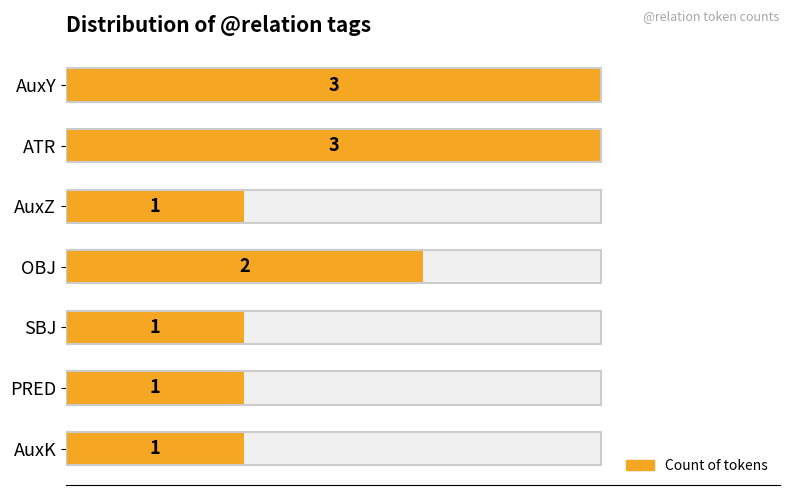

How many categories are shown in the chart?

7